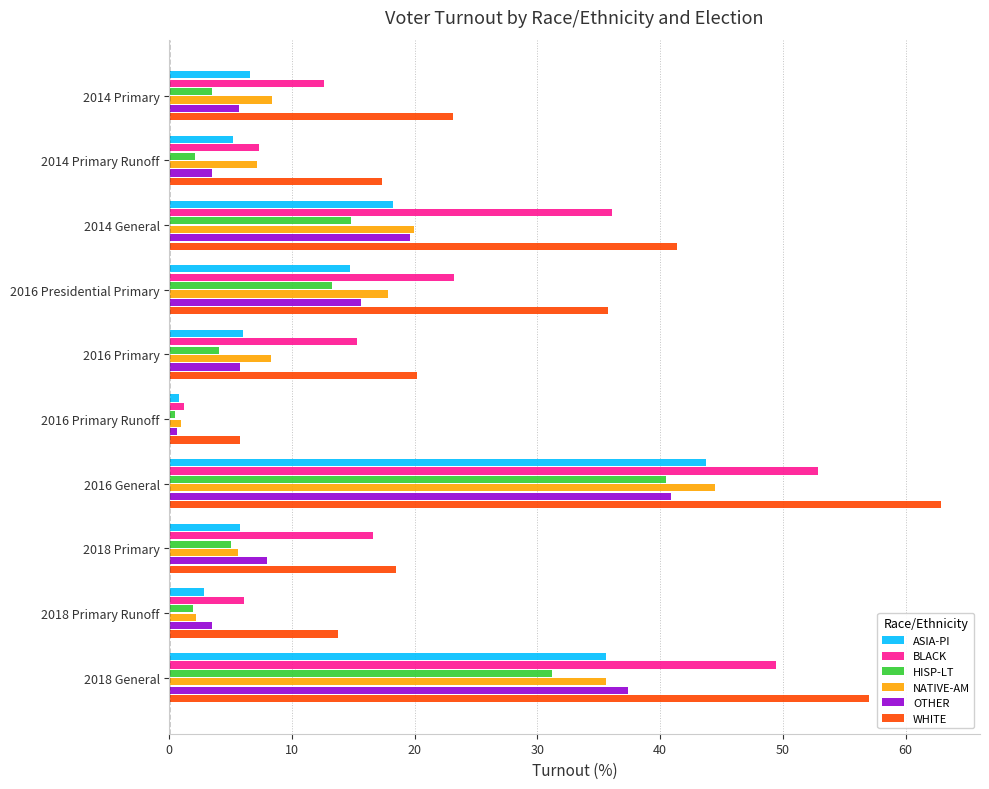

Where is NATIVE-AM nearest to the value 22?

2014 General